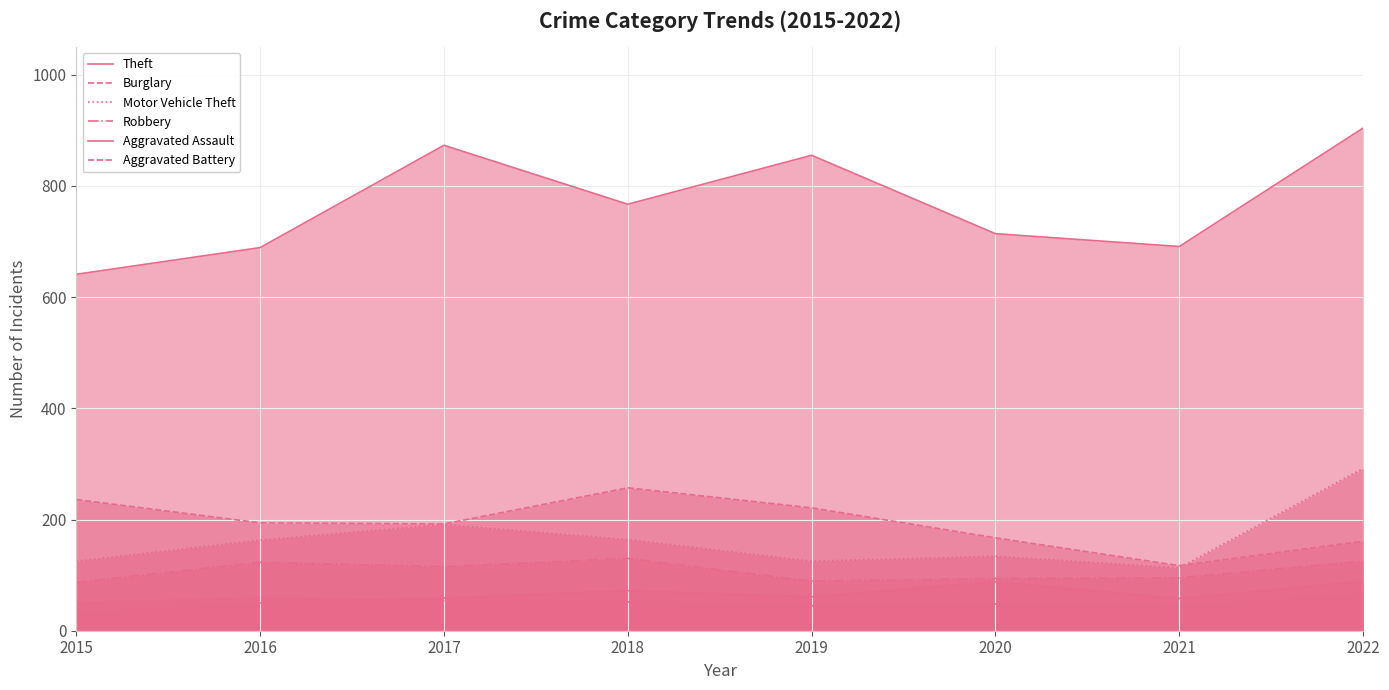

How many data points in Aggravated Assault are less than 61?

4